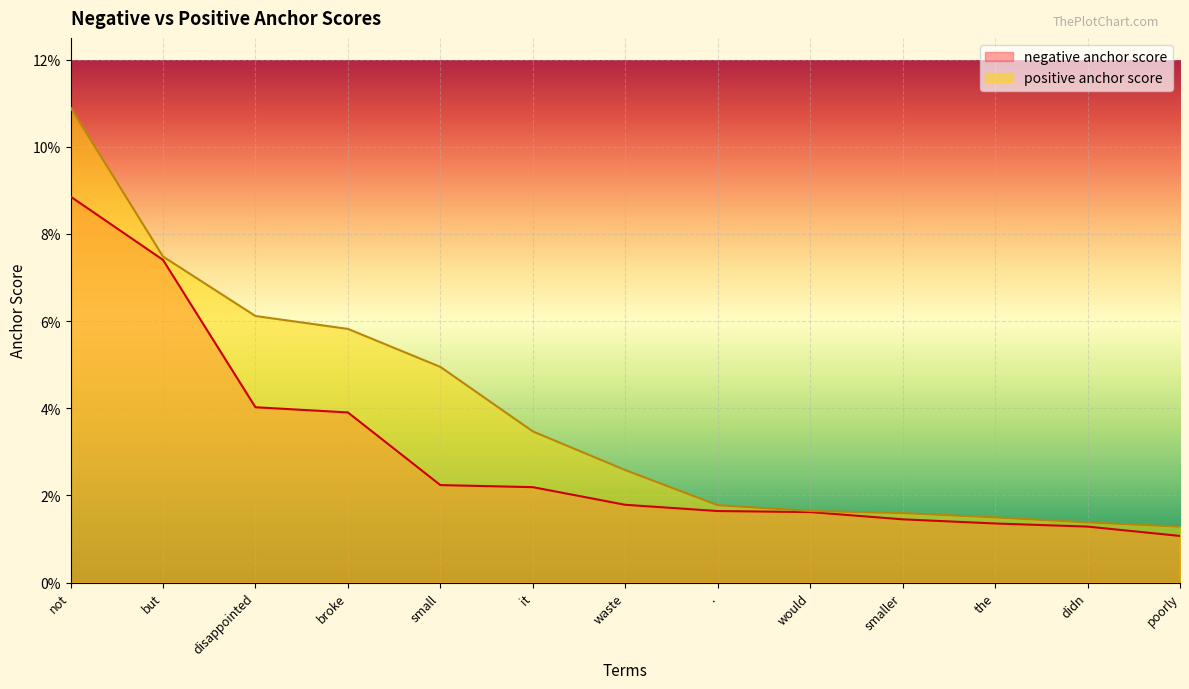

List the labels in order of positive anchor score value, smallest first.

poorly, didn, the, smaller, would, ., waste, it, small, broke, disappointed, but, not